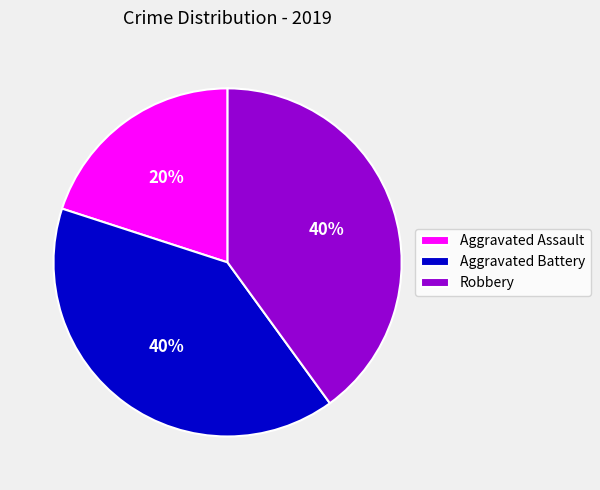

True or false: Aggravated Battery accounts for 40% of the total.

True